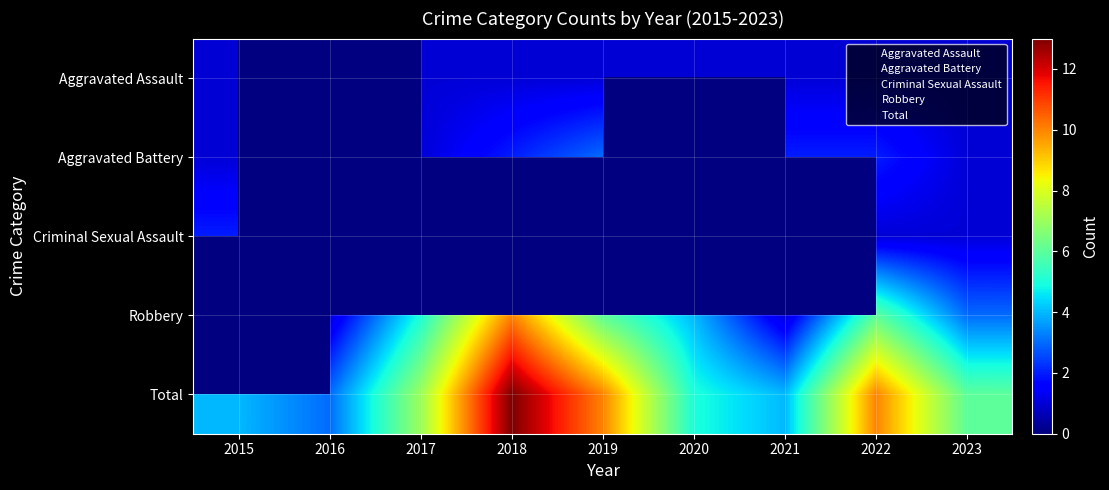

At how many categories does at least one series exceed 9?

3